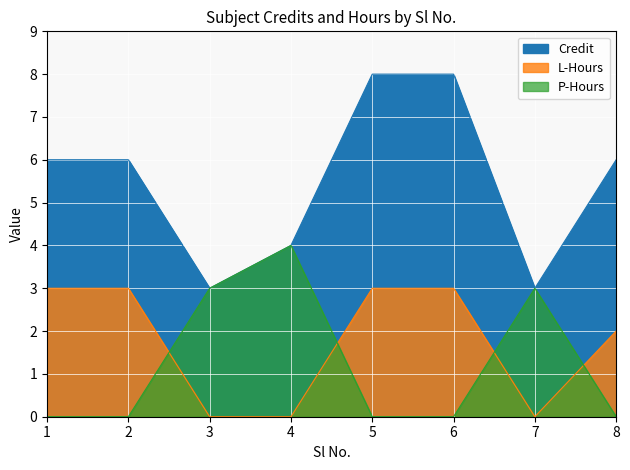

Reading left to right, transcribe all the data shown in this chart.

Credit: 6	6	3	4	8	8	3	6
L-Hours: 3	3	0	0	3	3	0	2
P-Hours: 0	0	3	4	0	0	3	0